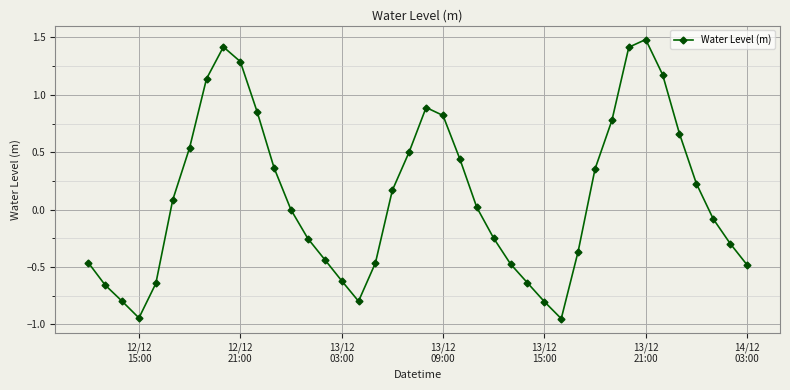

What is the greatest value displayed?

1.5